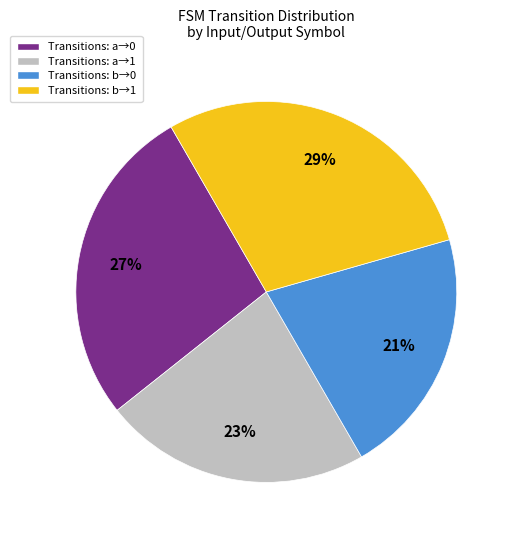

Does any single category account for the majority?

No